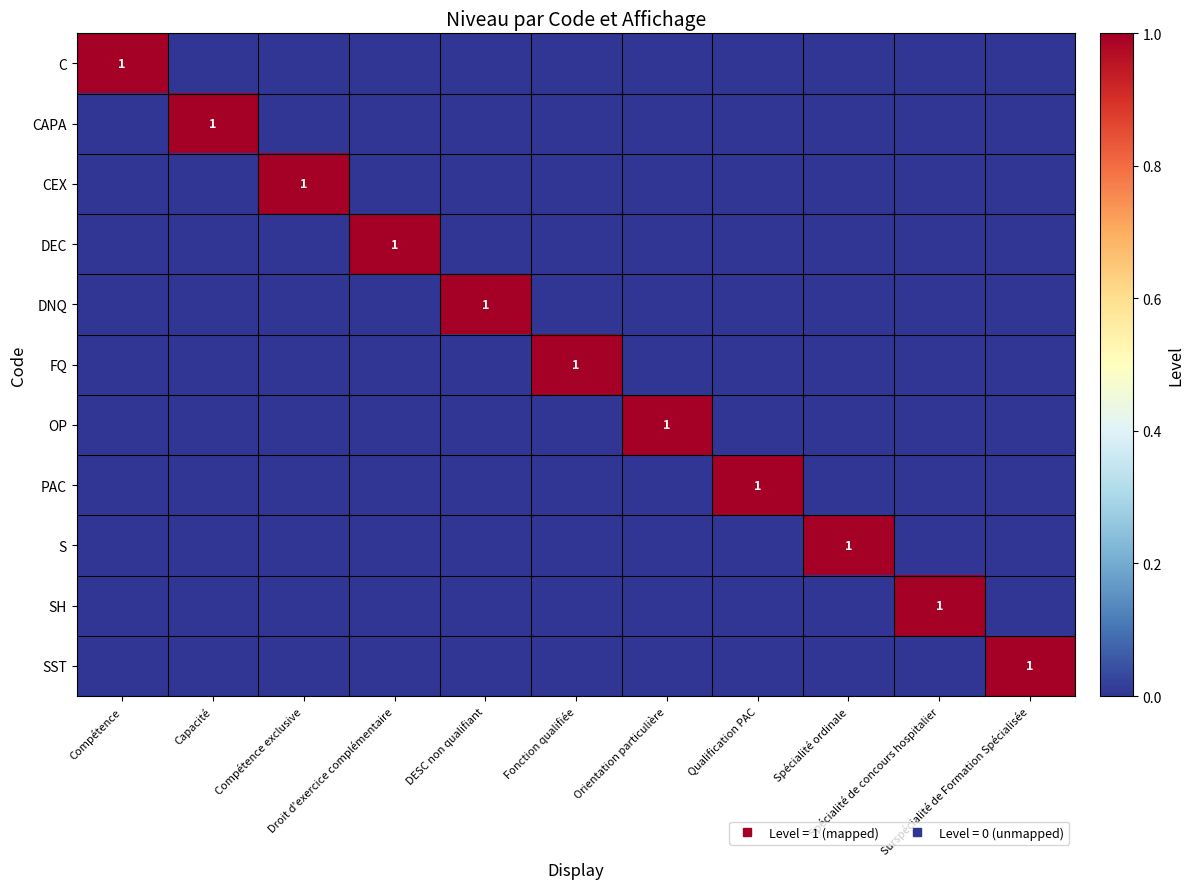

How many values in C are above zero?

1